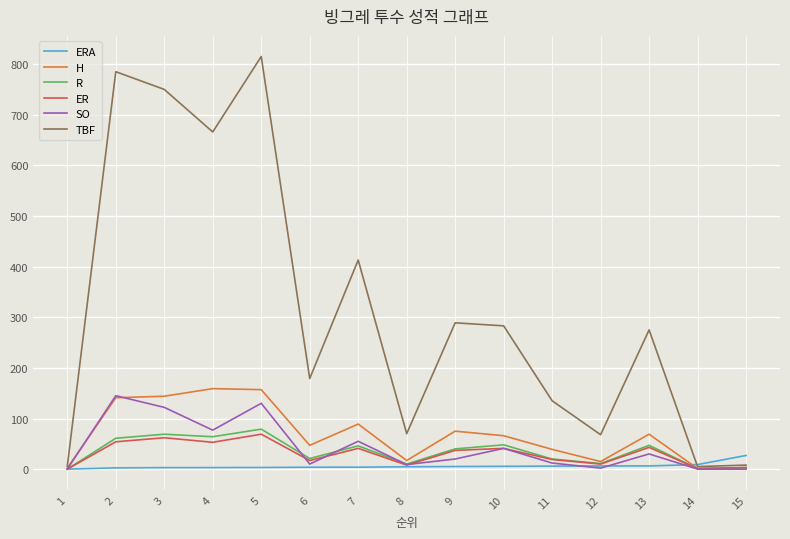

What is the difference between the maximum and minimum values in the H series?

158.0